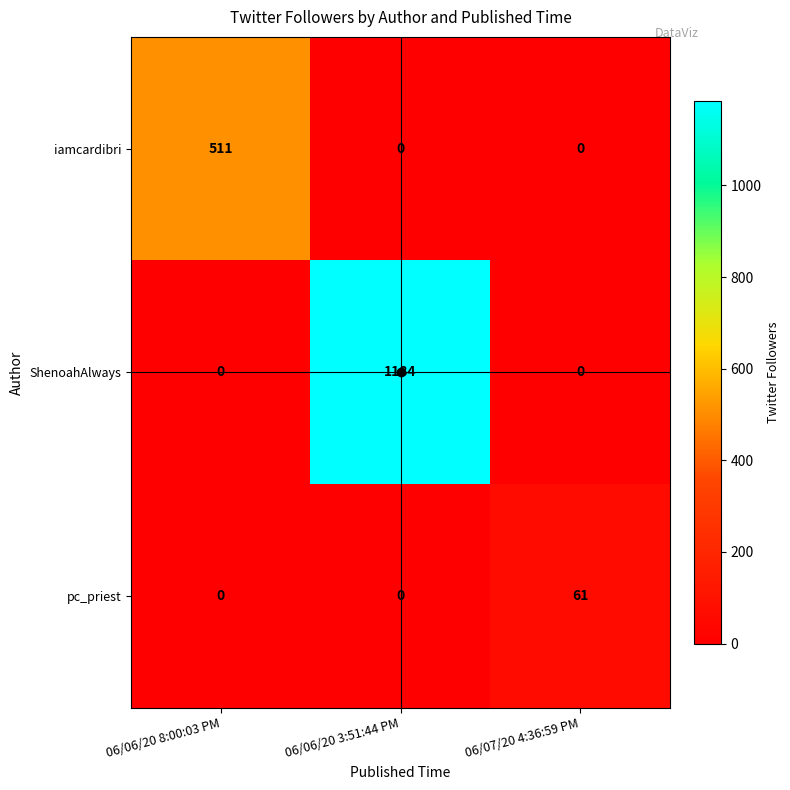

The ShenoahAlways series shows 0 at 06/07/20 4:36:59 PM. True or false?

True